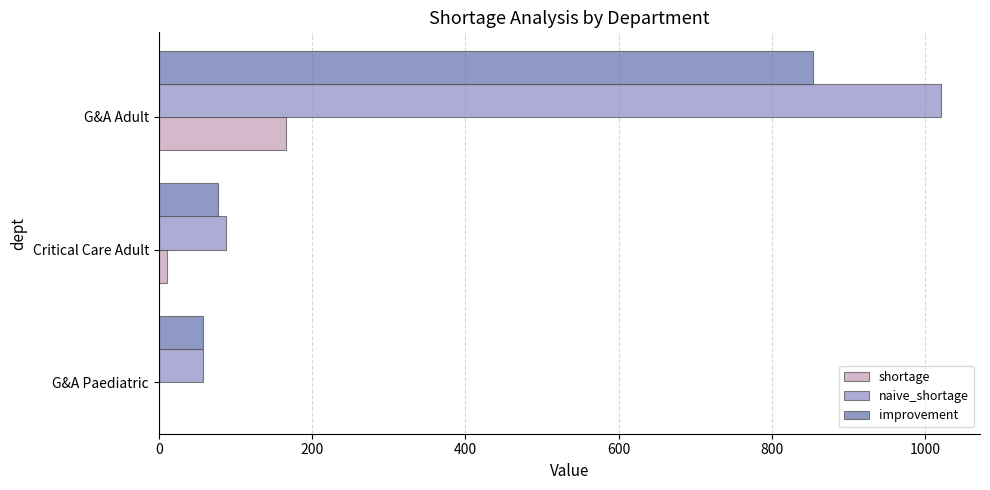

Which series has the largest total across all categories?

naive_shortage